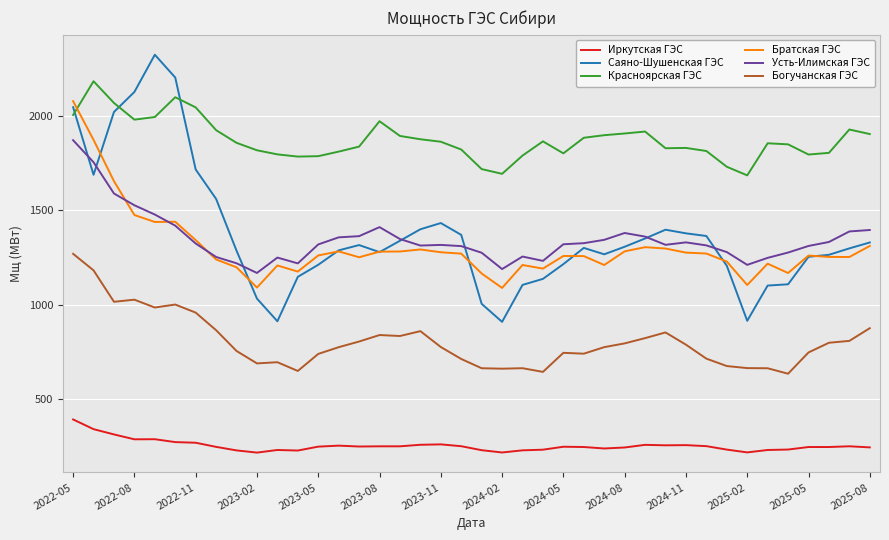

Which series has the largest total across all categories?

Красноярская ГЭС